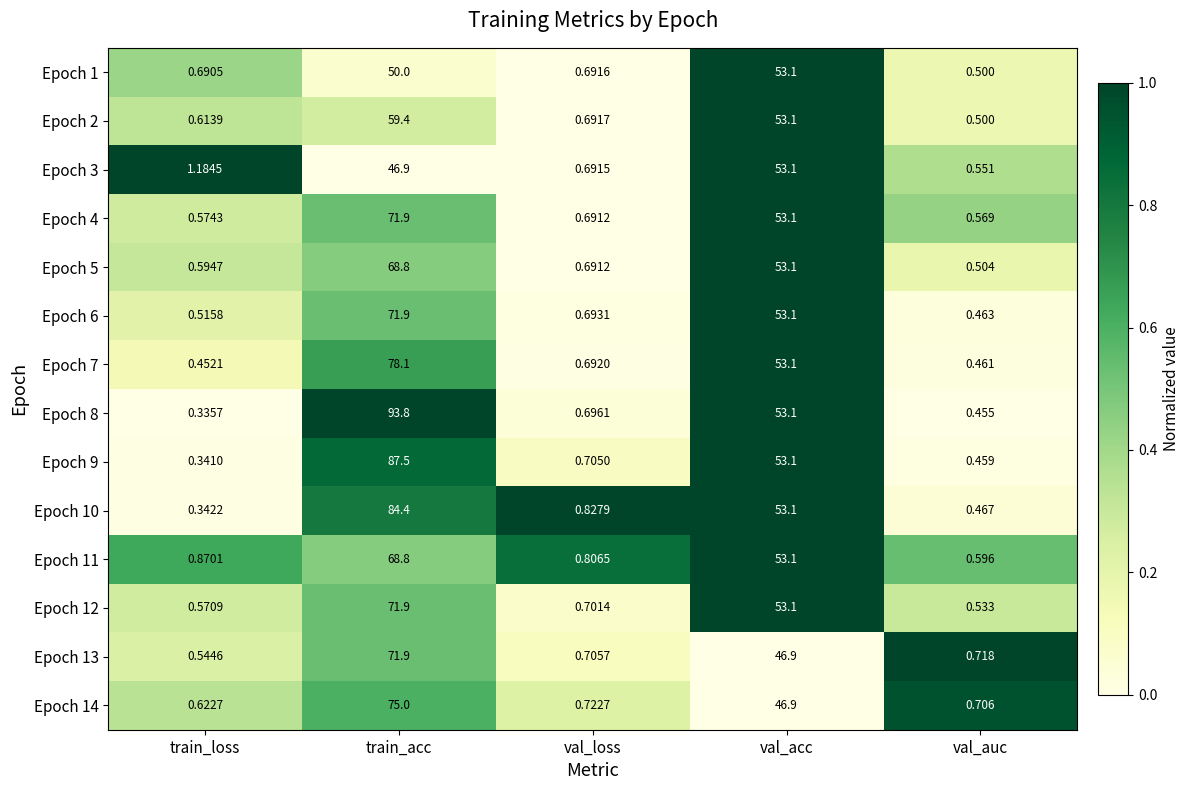

Which category has the highest value across all series?

train_acc